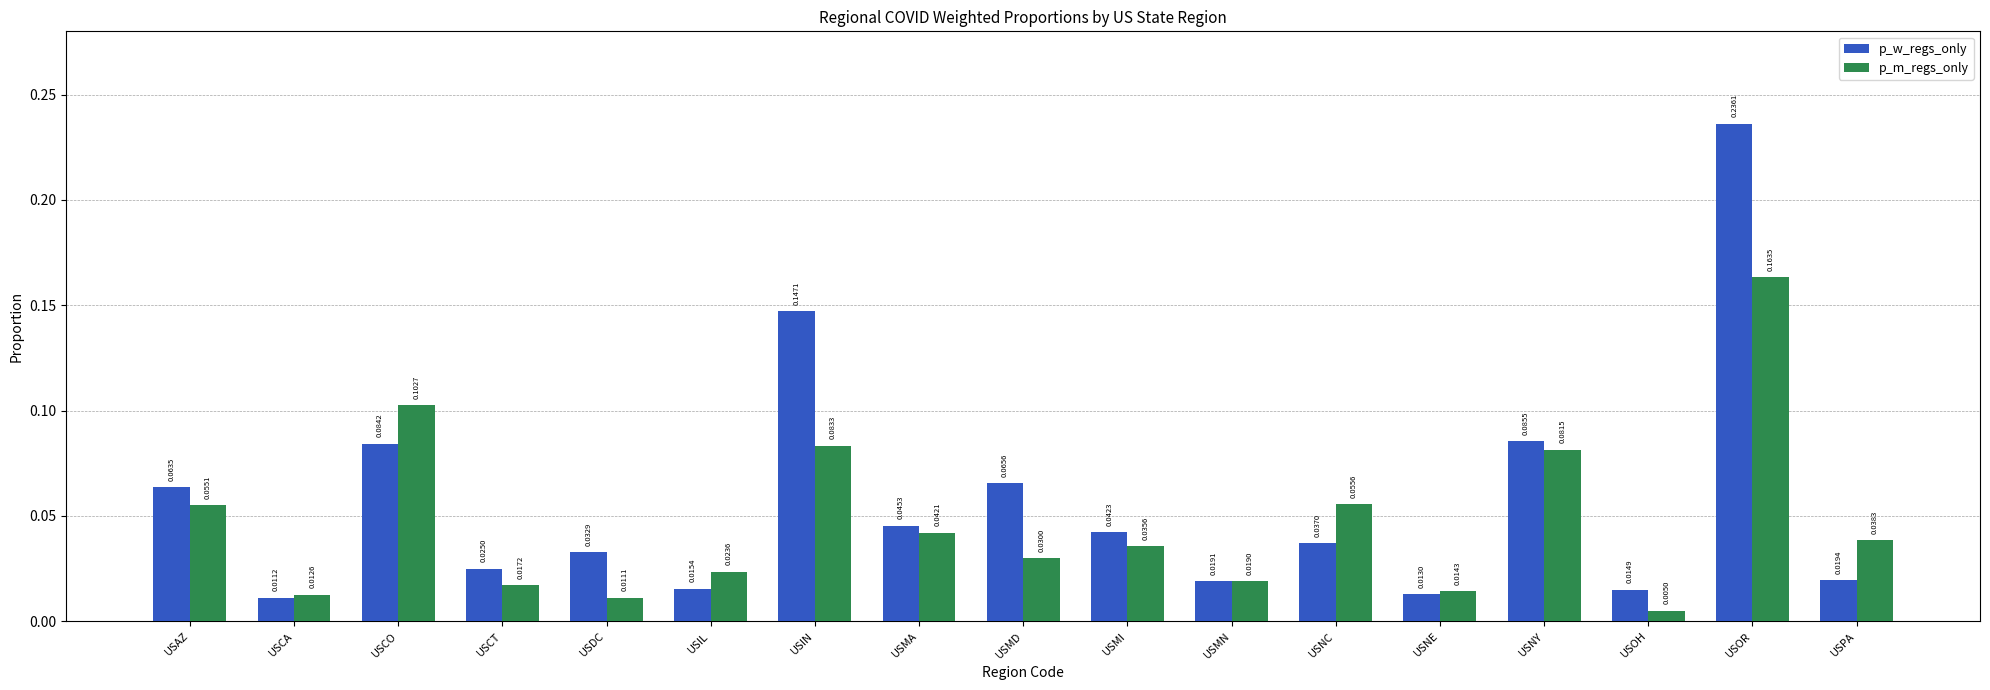

Are the bars grouped side by side (vs. stacked)?

Yes